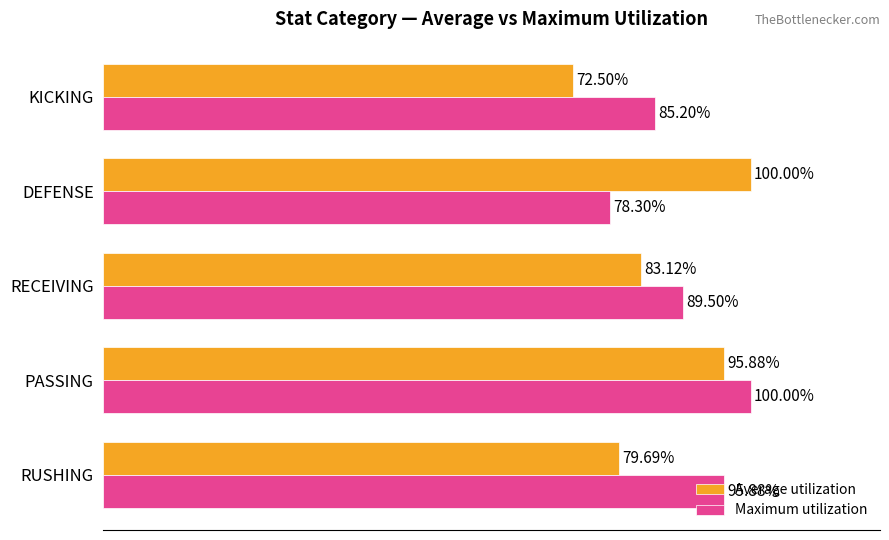

What are all the series names shown in the legend?

Average utilization, Maximum utilization